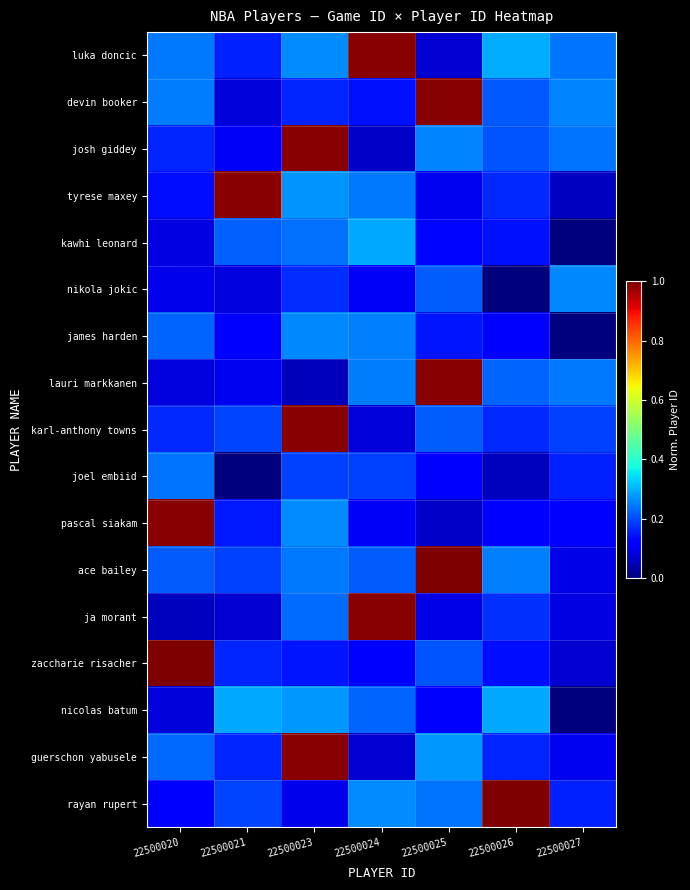

How many series are shown in this chart?

17